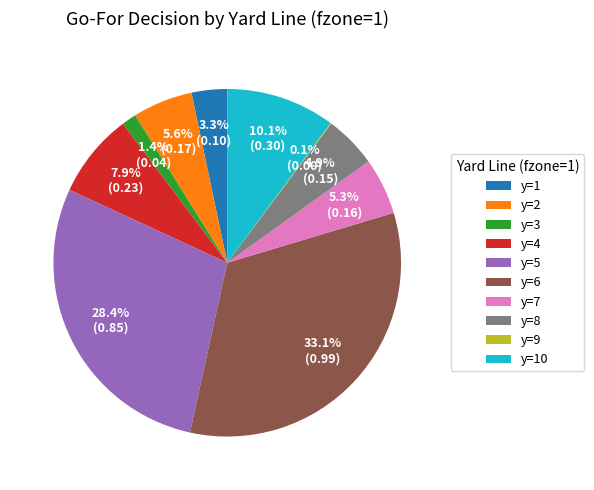

Which has a higher value, y=7 or y=4?

y=4